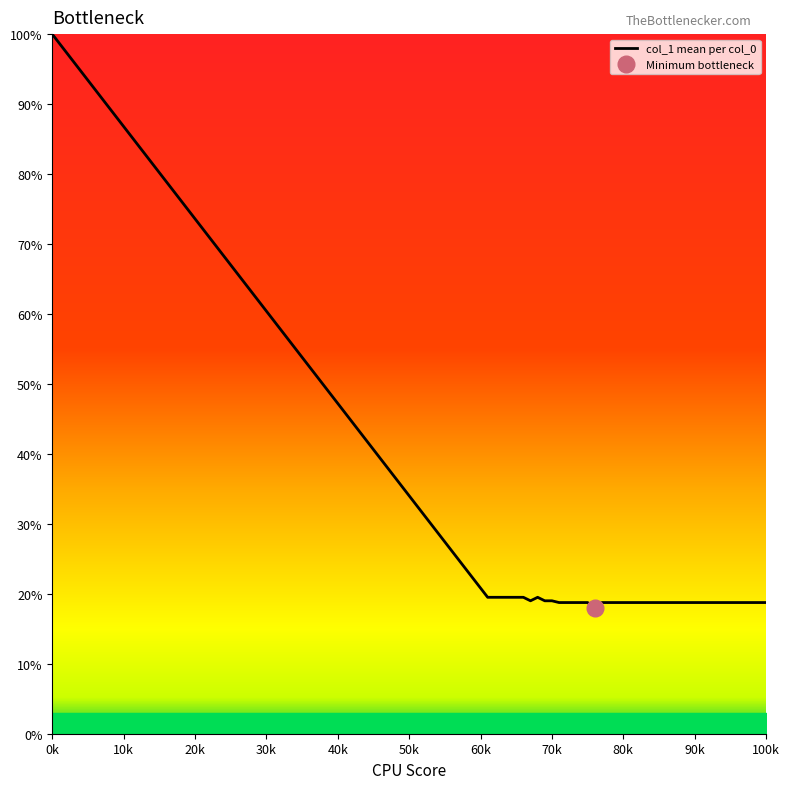

The value of col_1 mean per col_0 at 70k is 19.0. True or false?

True